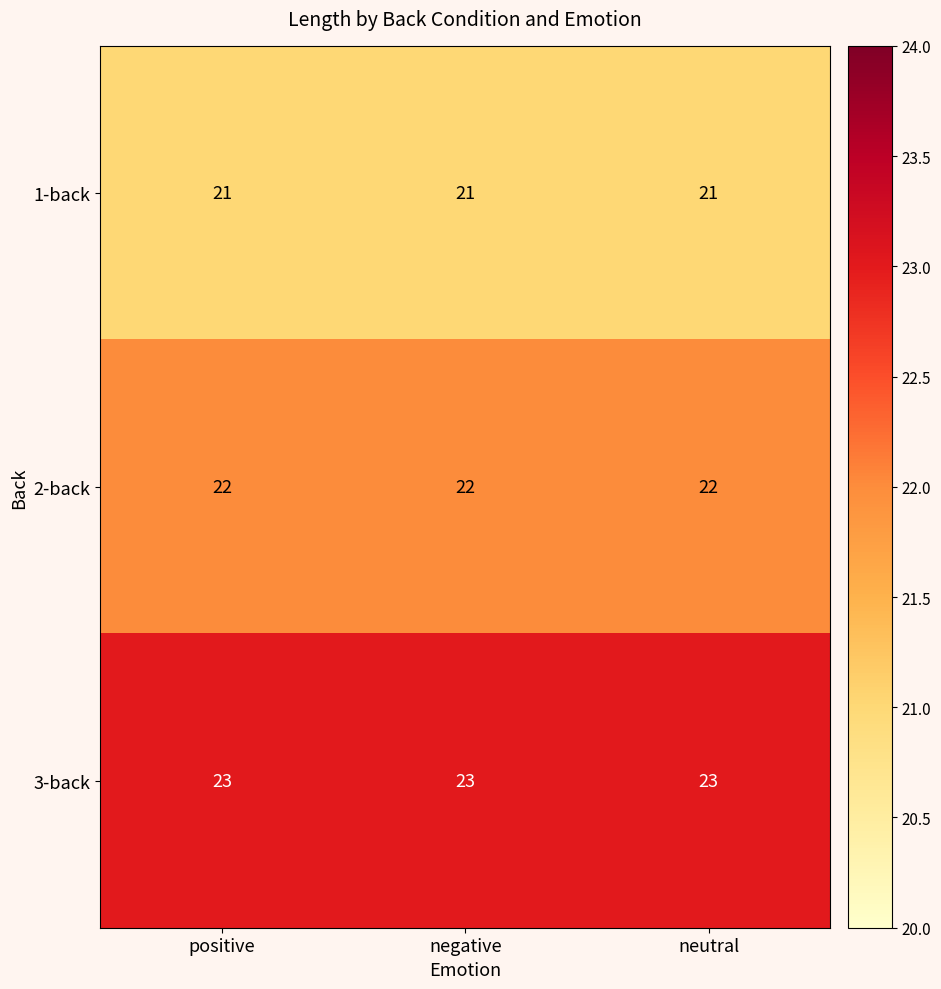

Rank the series by their average value, from lowest to highest.

1-back, 2-back, 3-back